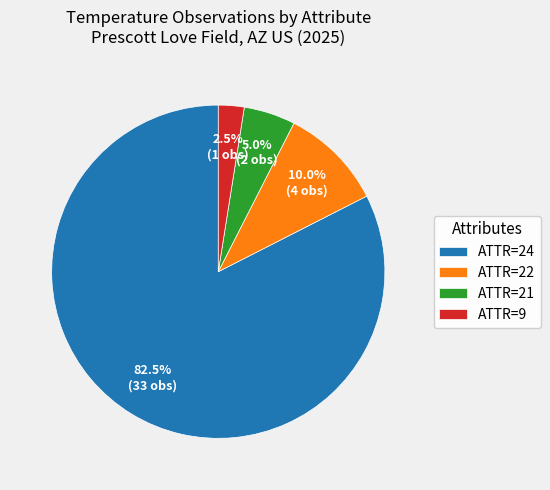

How many segments does this pie chart have?

4